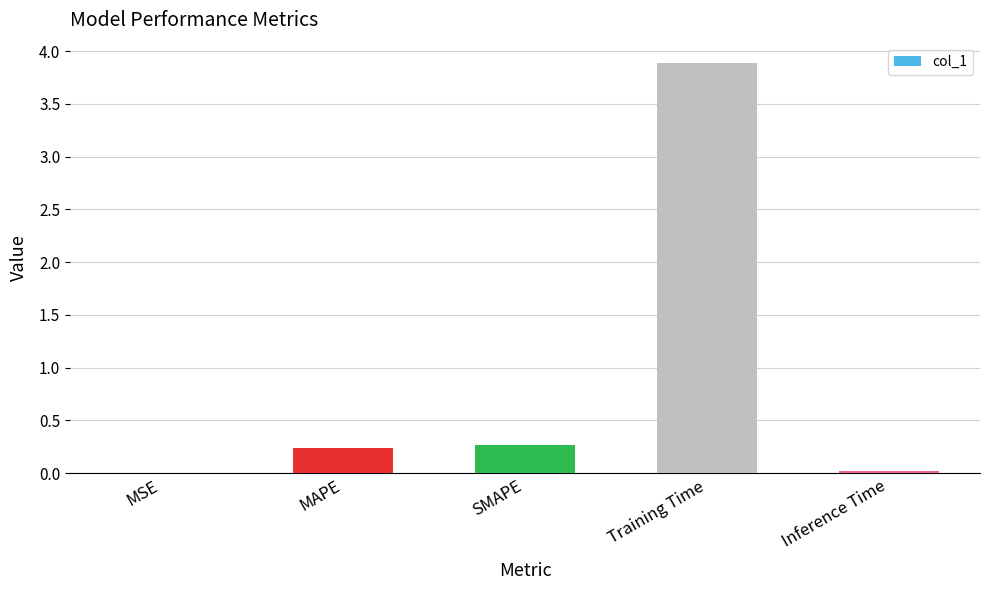

Between MSE and SMAPE, which is larger?

SMAPE